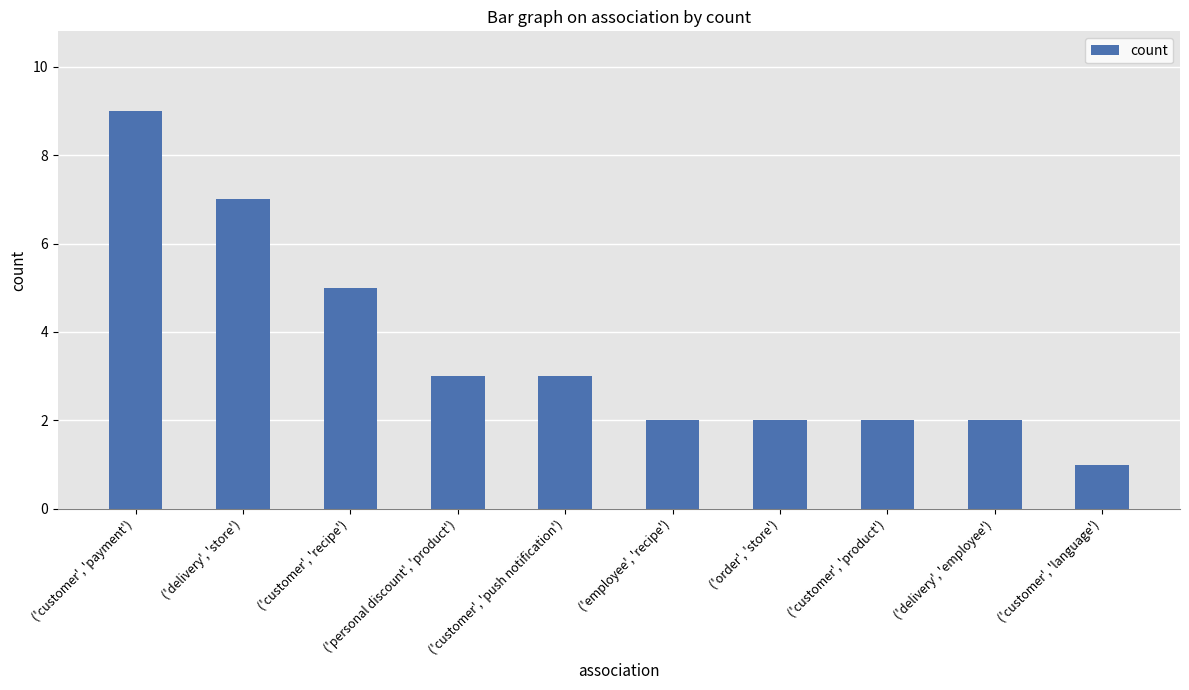

What is the label of the 2nd bar from the left?

('delivery', 'store')